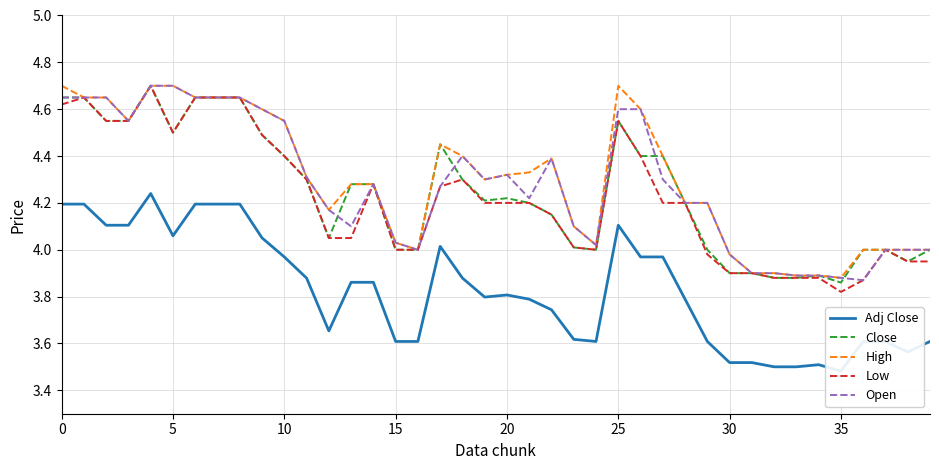

What is the difference between the maximum and minimum values in the Low series?

0.9